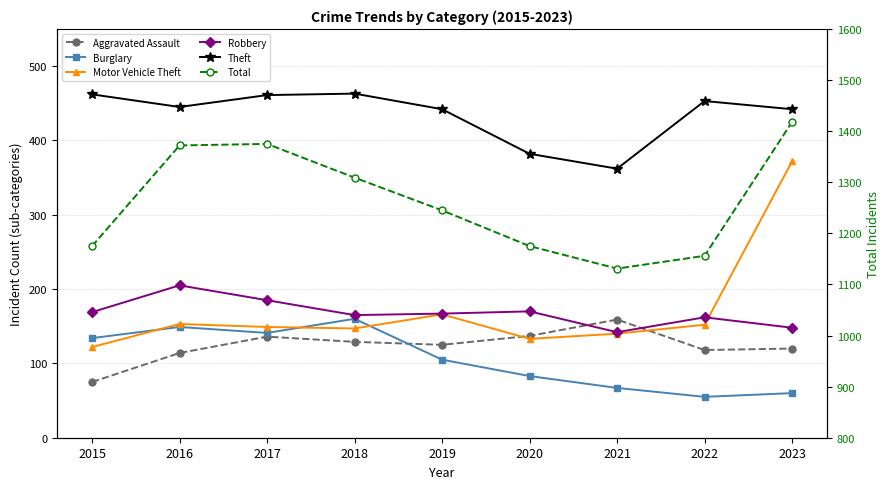

Where does the Theft series first go above 445?

2015